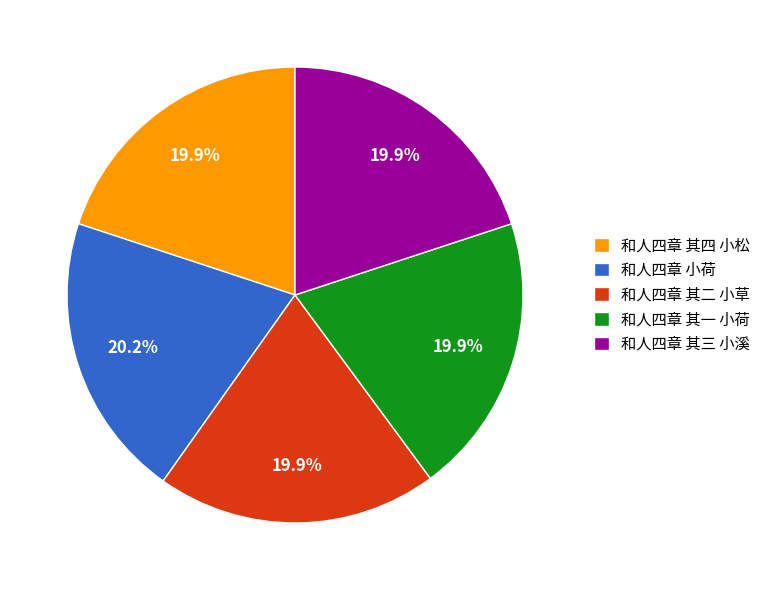

True or false: 和人四章 其四 小松 accounts for 28% of the total.

False